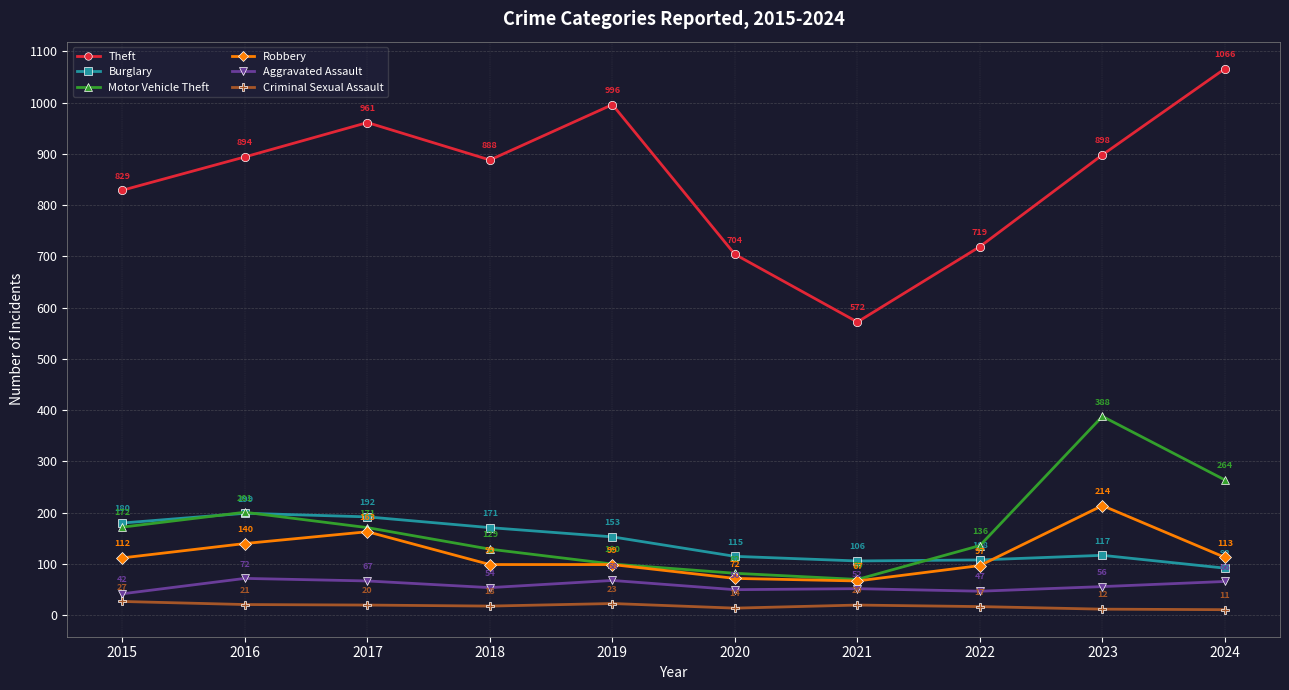

Rank the series by their maximum value, from lowest to highest.

Criminal Sexual Assault, Aggravated Assault, Burglary, Robbery, Motor Vehicle Theft, Theft